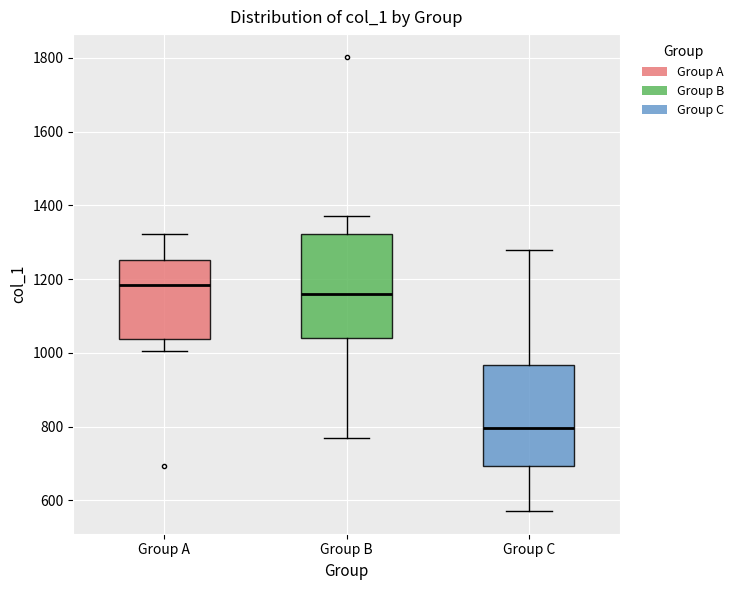

Which box has the highest median line?

Group A